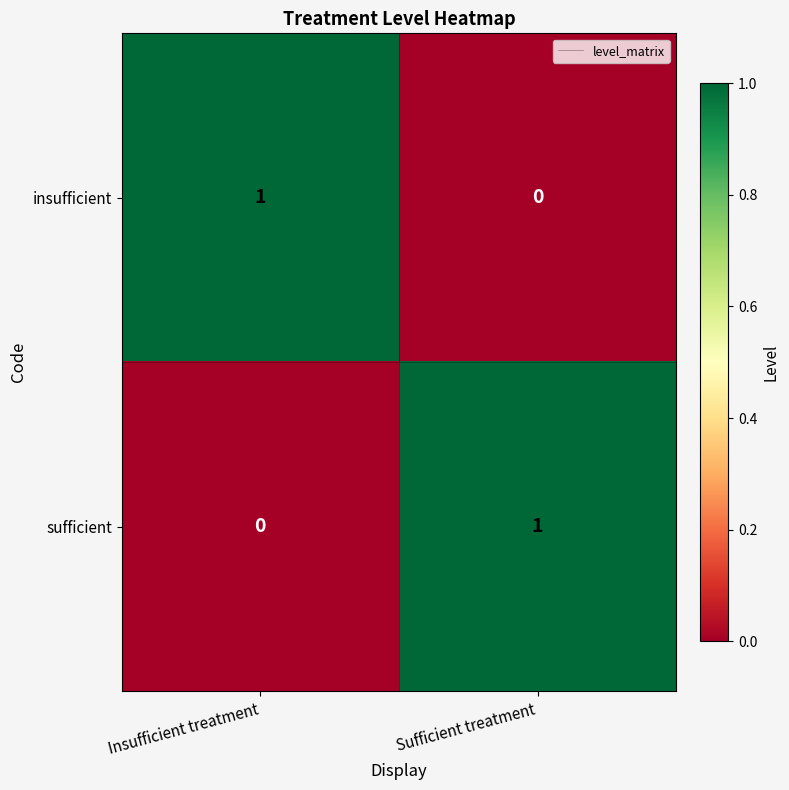

Rank the categories by sufficient value from highest to lowest.

Sufficient treatment, Insufficient treatment